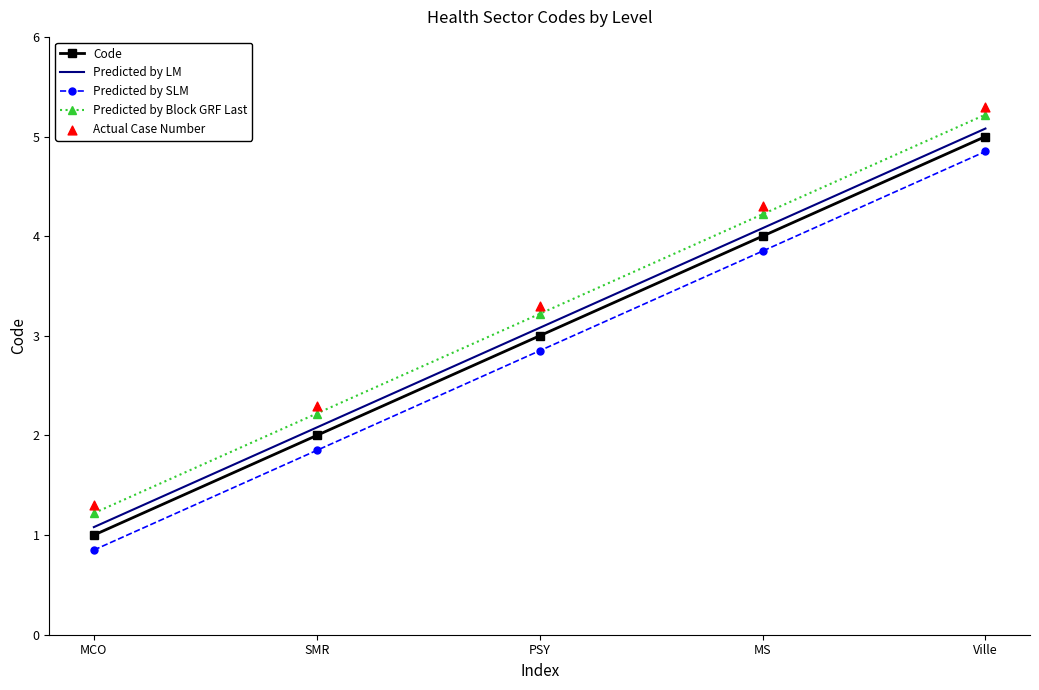

Which series reaches the maximum Y coordinate?

Actual Case Number